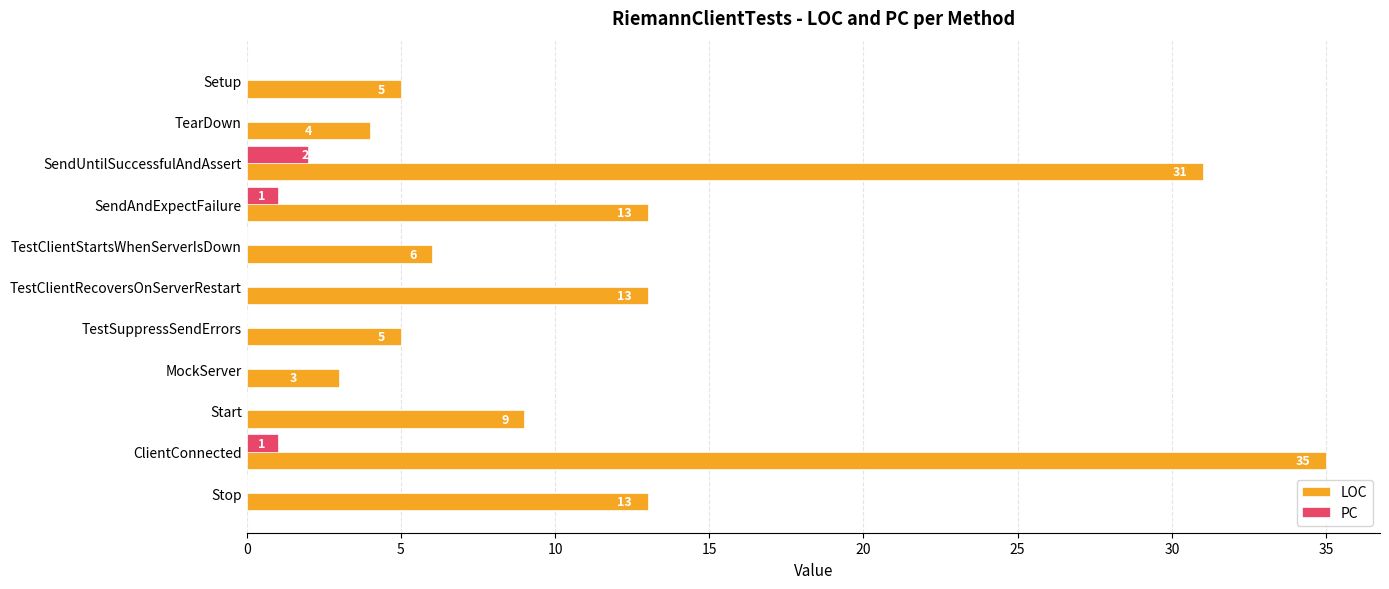

Count the PC values in the range 0 to 1.

10